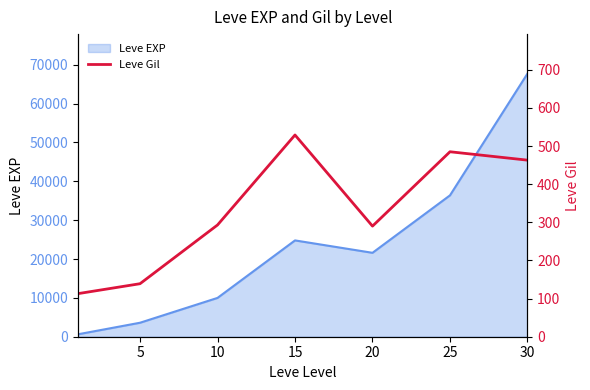

What is the ratio of the value at 20 to the value at 10?

1.0